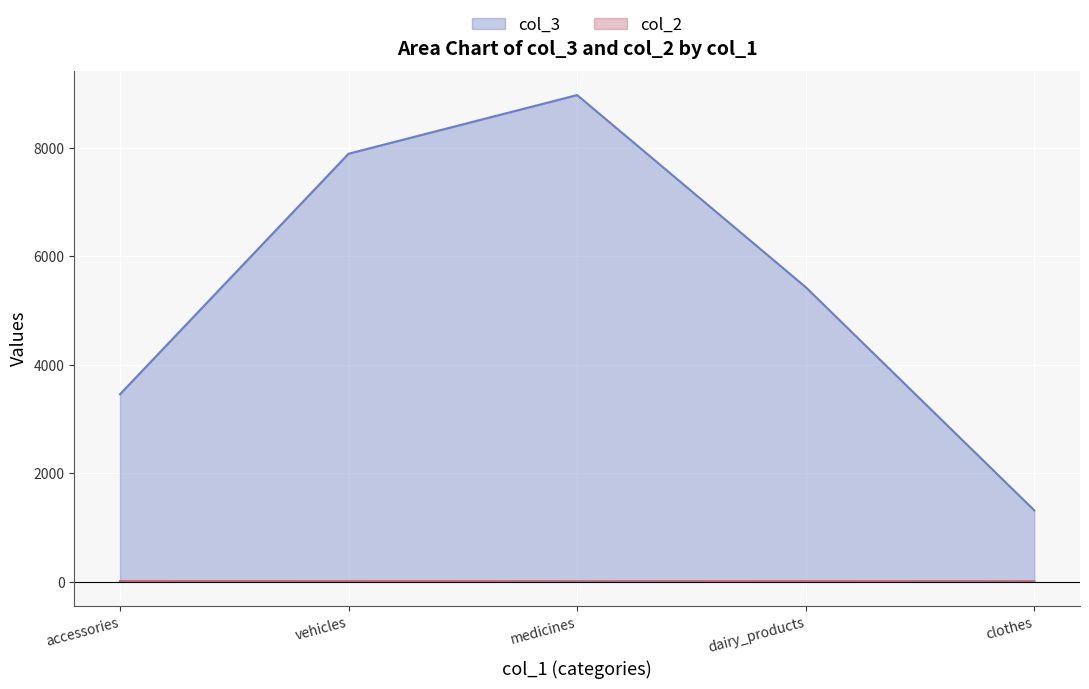

Rank the series at vehicles from highest to lowest value.

col_3, col_2